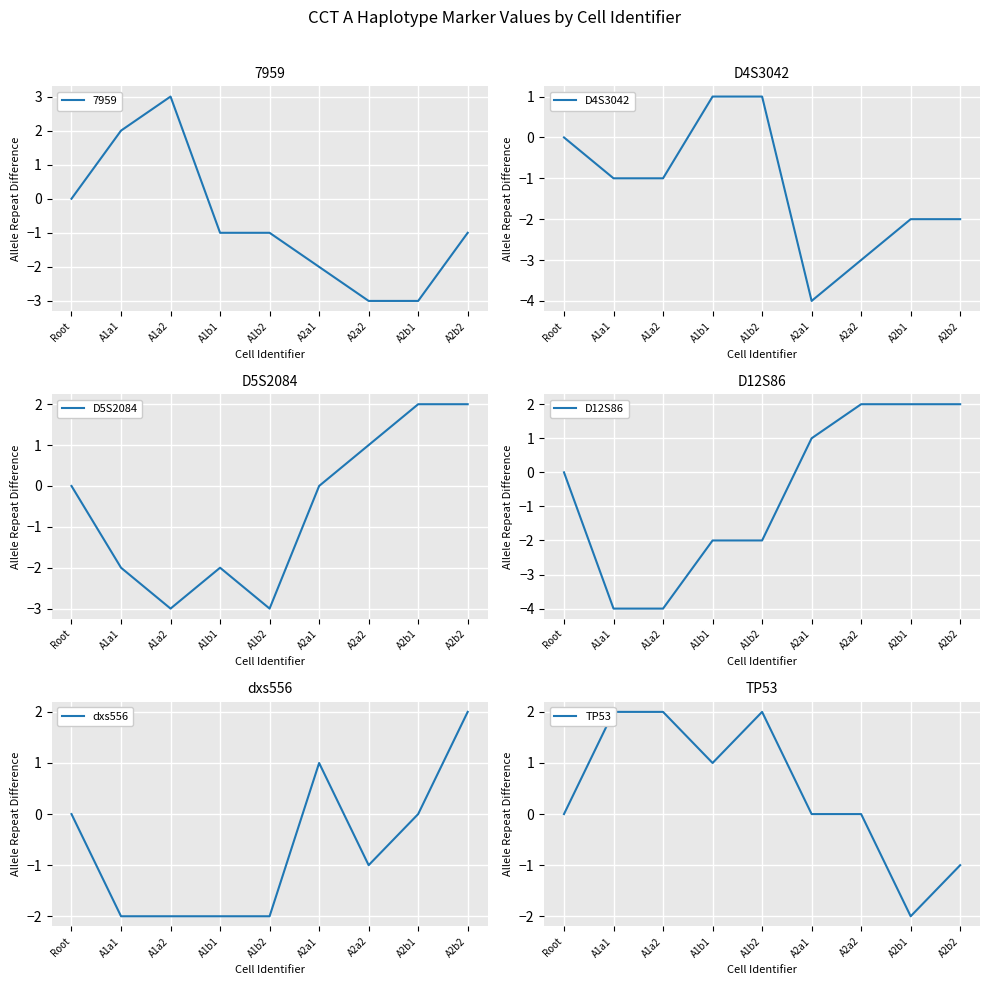

What is the difference between the maximum and minimum values in the TP53 series?

4